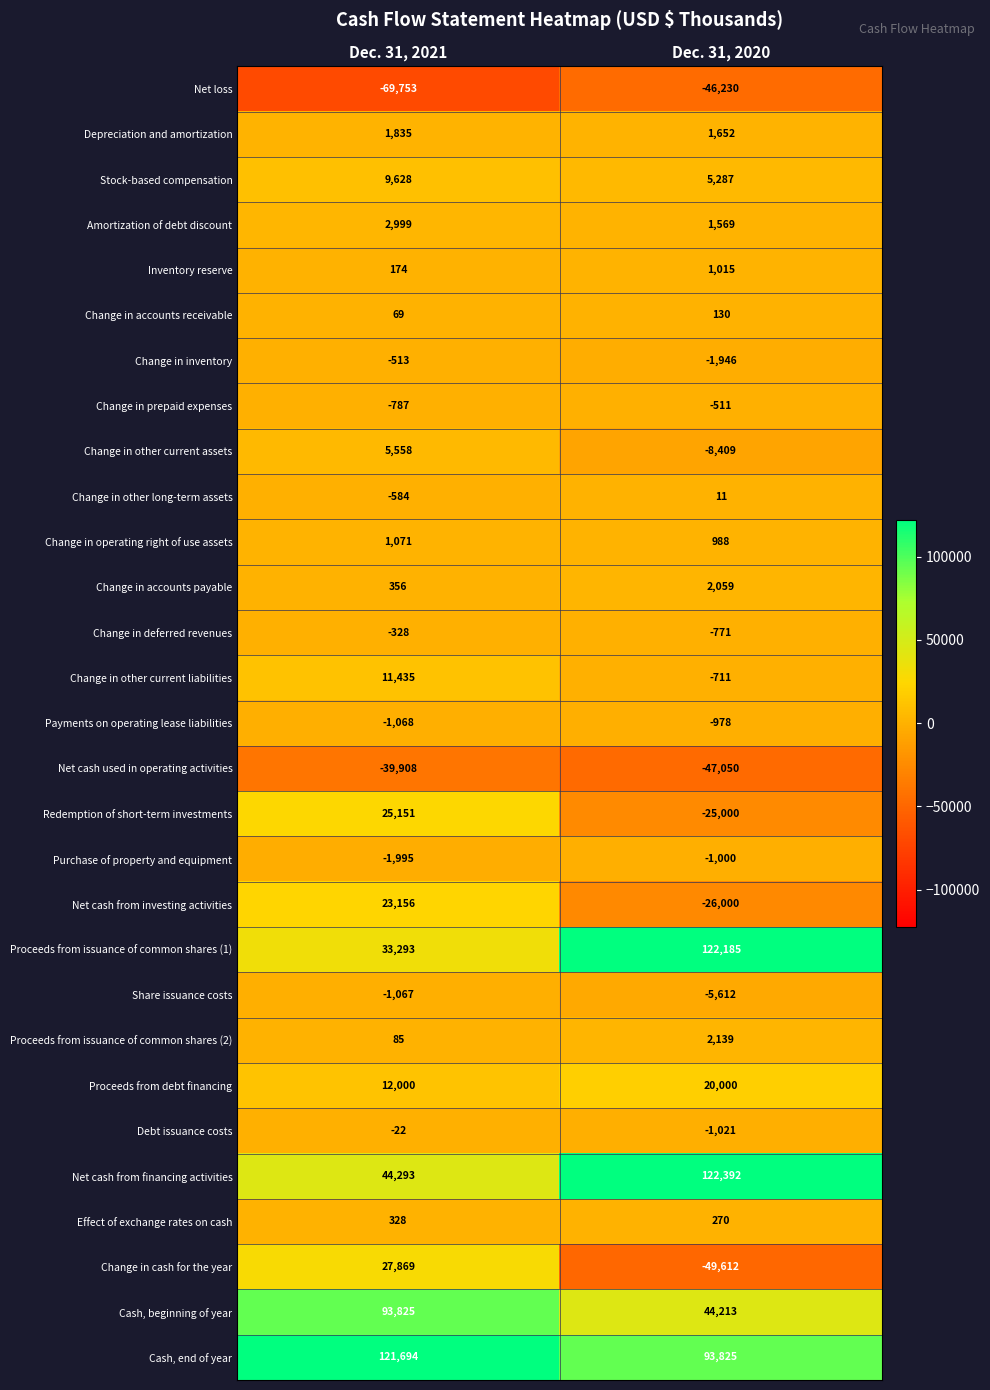

At Dec. 31, 2021, list the series in order from smallest to largest.

Net loss, Net cash used in operating activities, Purchase of property and equipment, Payments on operating lease liabilities, Share issuance costs, Change in prepaid expenses, Change in other long-term assets, Change in inventory, Change in deferred revenues, Debt issuance costs, Change in accounts receivable, Proceeds from issuance of common shares (2), Inventory reserve, Effect of exchange rates on cash, Change in accounts payable, Change in operating right of use assets, Depreciation and amortization, Amortization of debt discount, Change in other current assets, Stock-based compensation, Change in other current liabilities, Proceeds from debt financing, Net cash from investing activities, Redemption of short-term investments, Change in cash for the year, Proceeds from issuance of common shares (1), Net cash from financing activities, Cash, beginning of year, Cash, end of year